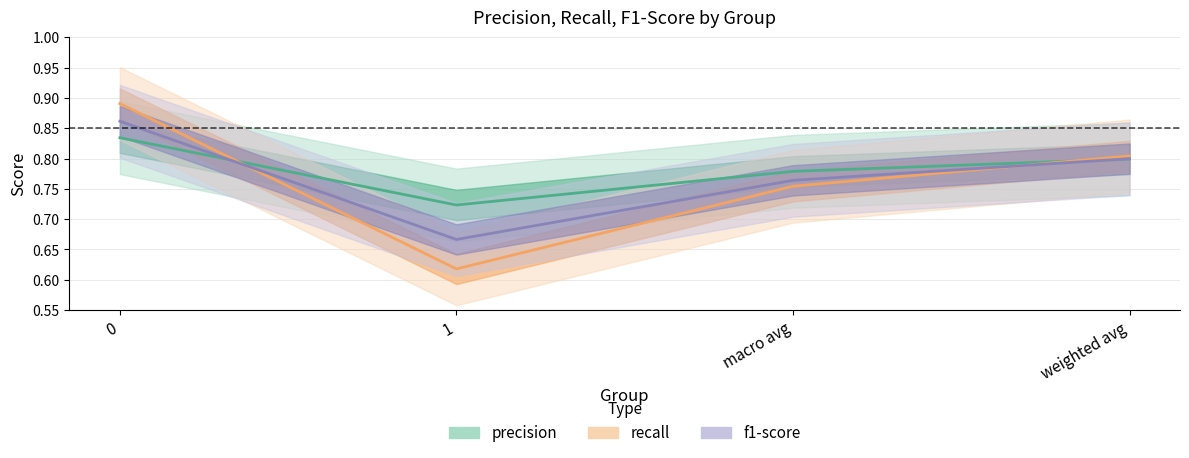

Which series has the largest total across all categories?

precision